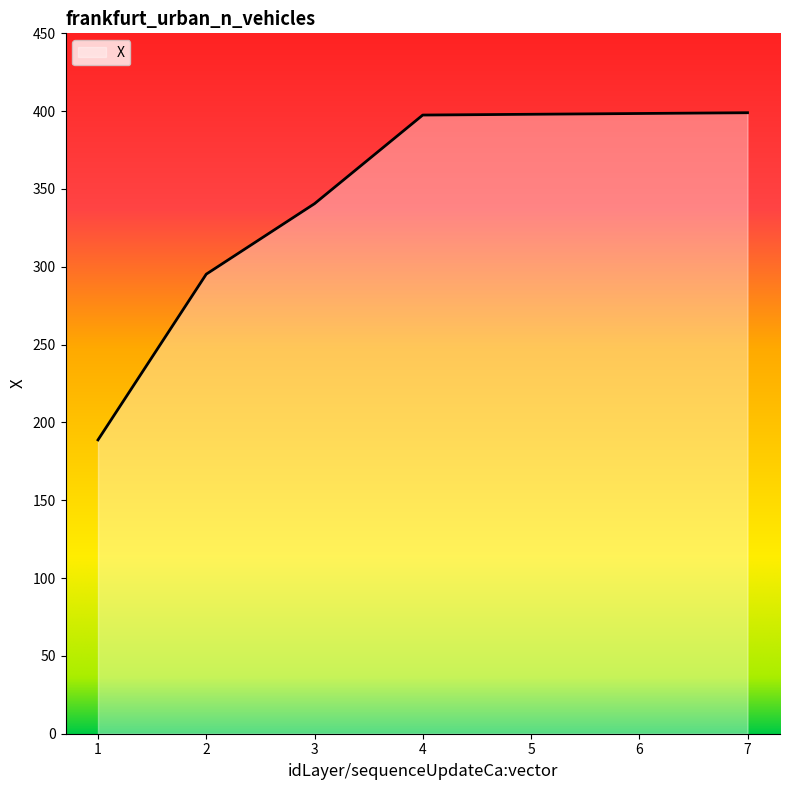

What is the smallest value displayed?

188.8